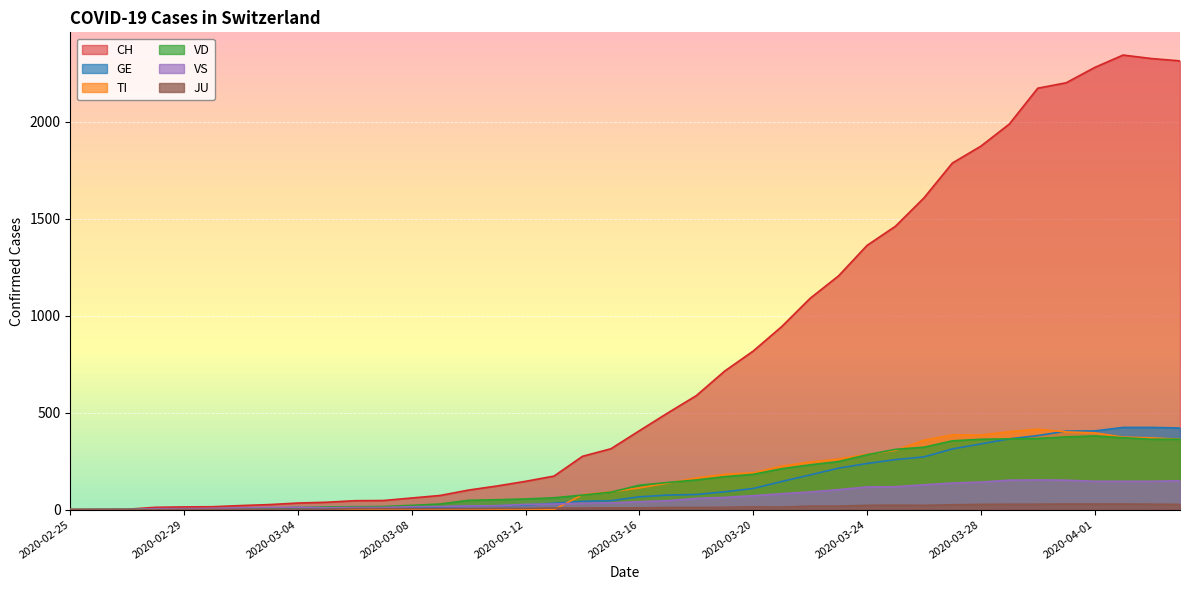

Which series changed the most between 2020-03-09 and 2020-04-01?

CH